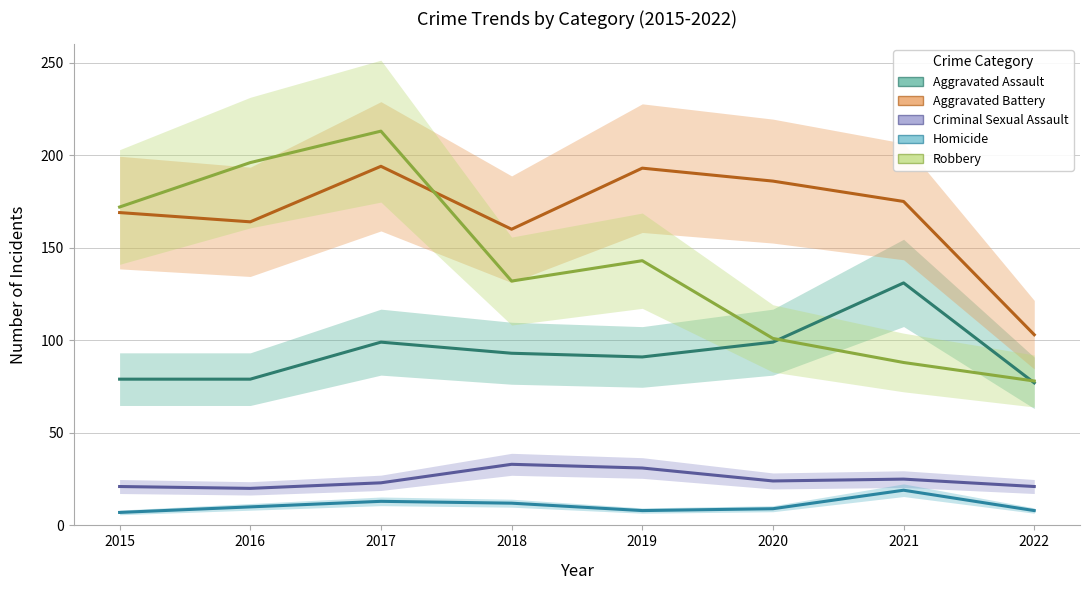

What is the sum of the Aggravated Assault values at 2021 and 2019?

222